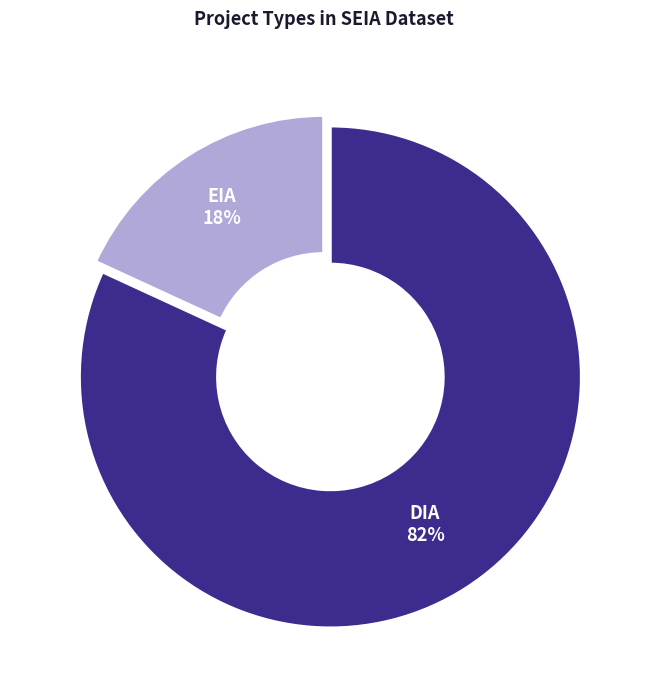

To the nearest percent, what is the difference between the largest and smallest slice percentages?

64%